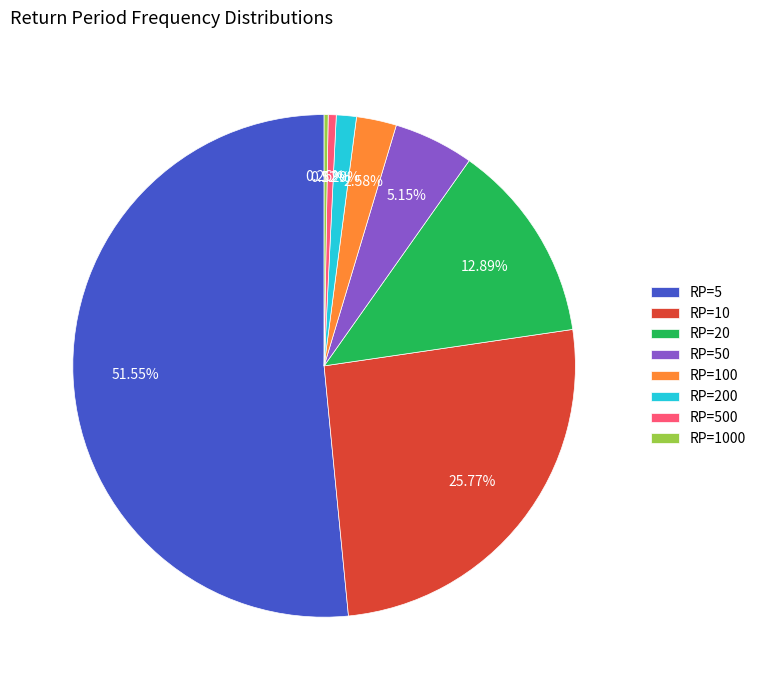

Is RP=5 the majority of the pie?

Yes